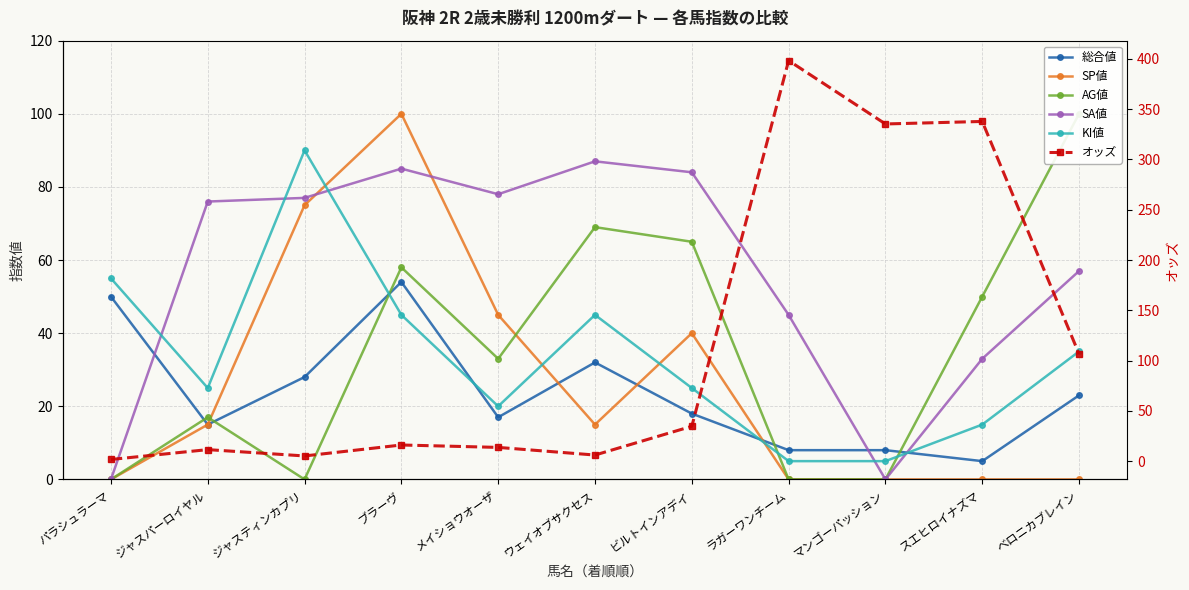

What is the average value of the SP値 series?

26.4